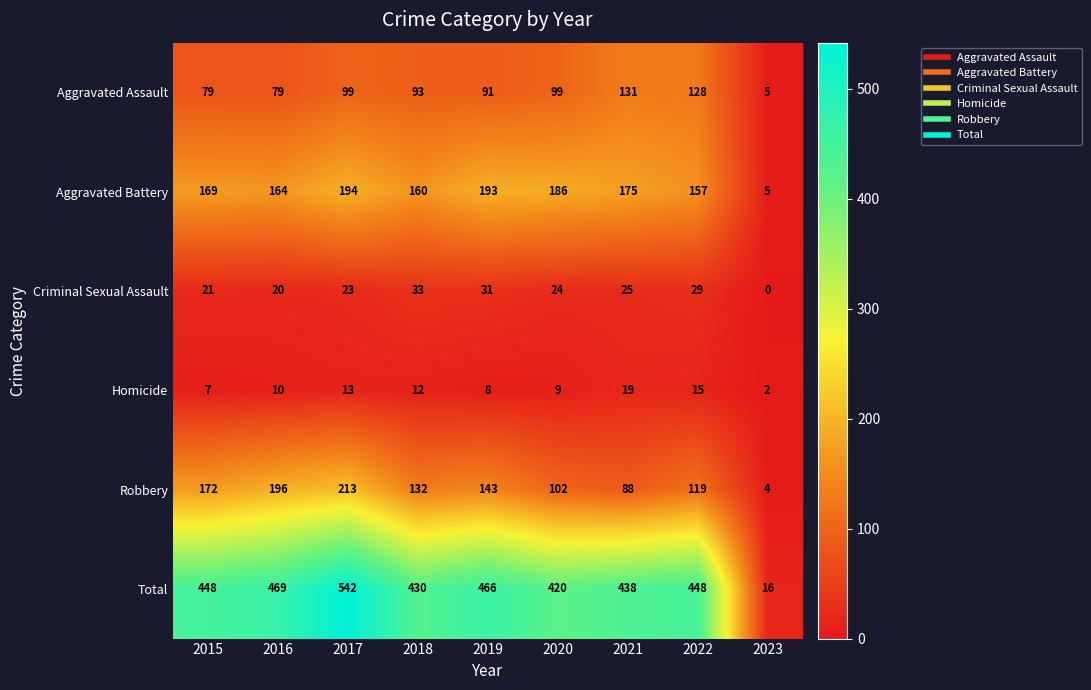

What is the difference between the second highest and minimum values in the Criminal Sexual Assault series?

31